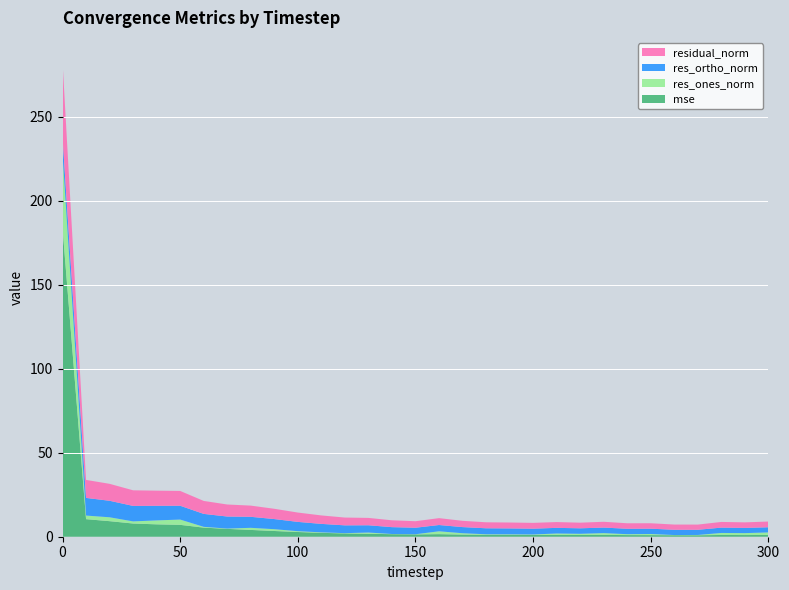

Reading right to left, extract all data points from this chart.

mse: 300=1.1	290=1.0	280=1.0	270=0.9	260=0.9	250=1.0	240=1.0	230=1.1	220=1.0	210=1.1	200=1.1	190=1.1	180=1.2	170=1.3	160=1.5	150=1.4	140=1.5	130=1.8	120=2.0	110=2.3	100=2.8	90=3.4	80=4.0	70=4.7	60=5.4	50=7.1	40=7.4	30=7.9	20=9.3	10=10.5	0=183.9
res_ones_norm: 300=1.5	290=1.2	280=1.2	270=0.2	260=0.1	250=0.7	240=0.5	230=1.1	220=0.7	210=0.8	200=0.3	190=0.3	180=0.3	170=0.8	160=1.7	150=0.1	140=0.1	130=0.7	120=0.2	110=0.3	100=0.5	90=1.1	80=1.3	70=0.2	60=0.5	50=3.1	40=2.3	30=1.3	20=2.3	10=2.1	0=43.8
res_ortho_norm: 300=3.1	290=3.1	280=3.2	270=3.1	260=3.1	250=3.2	240=3.2	230=3.3	220=3.3	210=3.4	200=3.4	190=3.5	180=3.6	170=3.6	160=3.7	150=3.9	140=4.1	130=4.3	120=4.6	110=5.0	100=5.5	90=6.0	80=6.6	70=7.2	60=7.7	50=8.2	40=8.7	30=9.2	20=9.8	10=10.5	0=10.3
residual_norm: 300=3.4	290=3.3	280=3.4	270=3.1	260=3.1	250=3.2	240=3.3	230=3.5	220=3.3	210=3.5	200=3.5	190=3.5	180=3.6	170=3.7	160=4.1	150=3.9	140=4.1	130=4.4	120=4.6	110=5.0	100=5.6	90=6.1	80=6.7	70=7.2	60=7.7	50=8.8	40=9.0	30=9.3	20=10.1	10=10.7	0=45.0